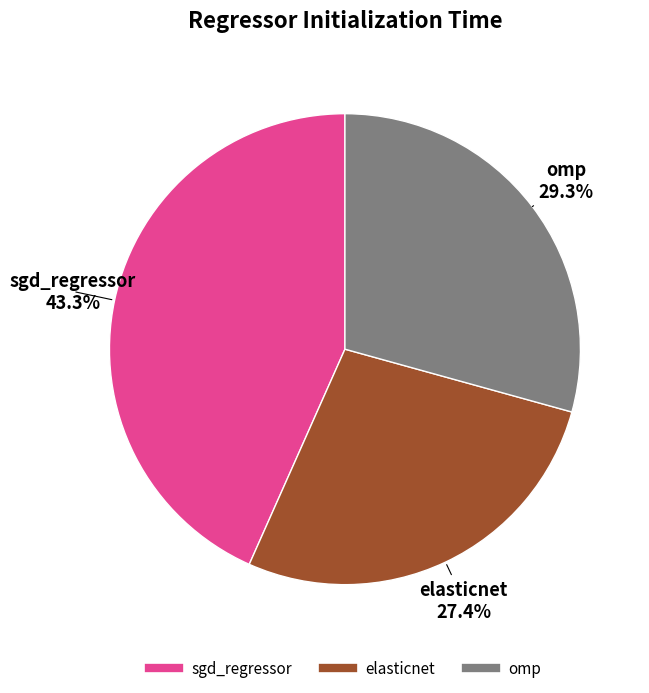

To the nearest percent, what is the average slice percentage?

33%